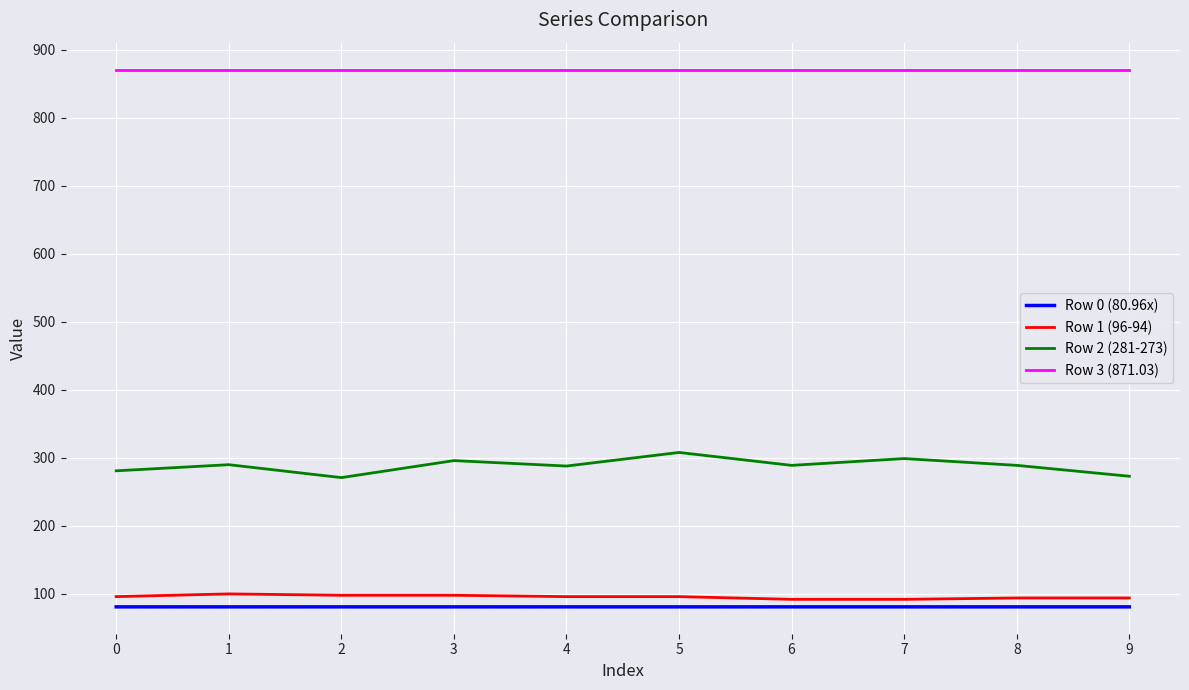

Which series has the largest range (max minus min)?

Row 2 (281-273)